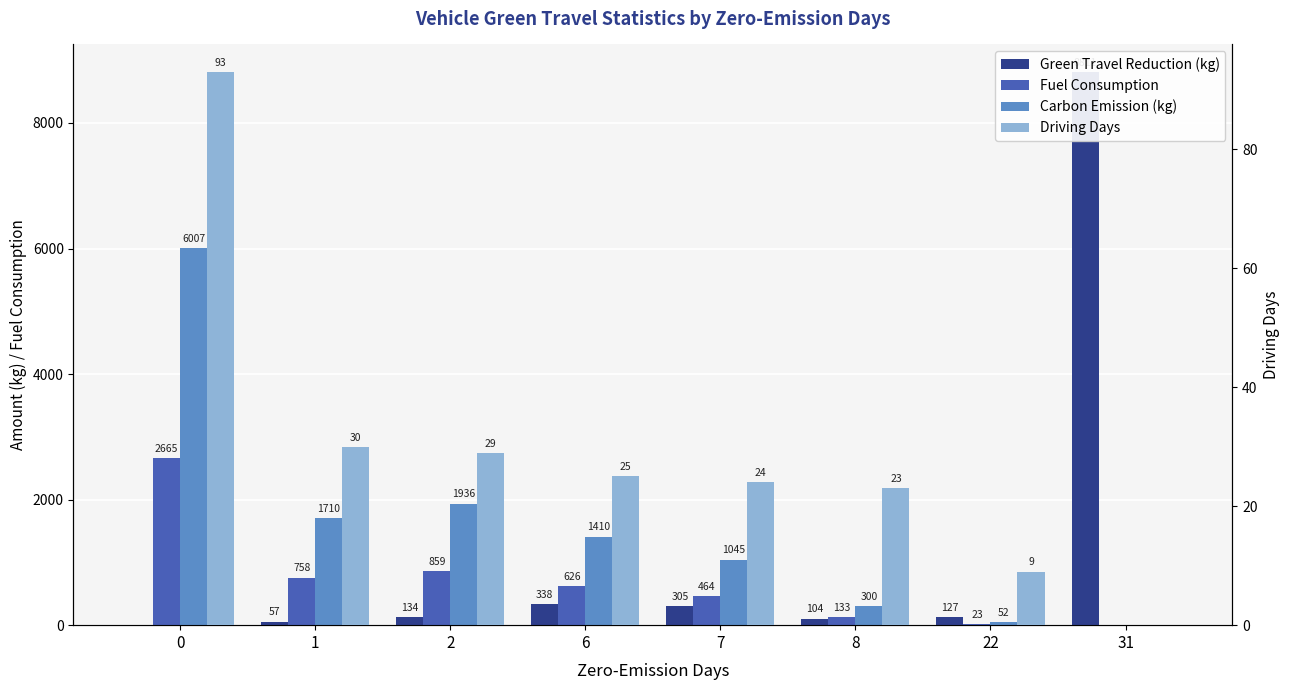

The Carbon Emission (kg) series shows 1935.9 at 2. True or false?

True